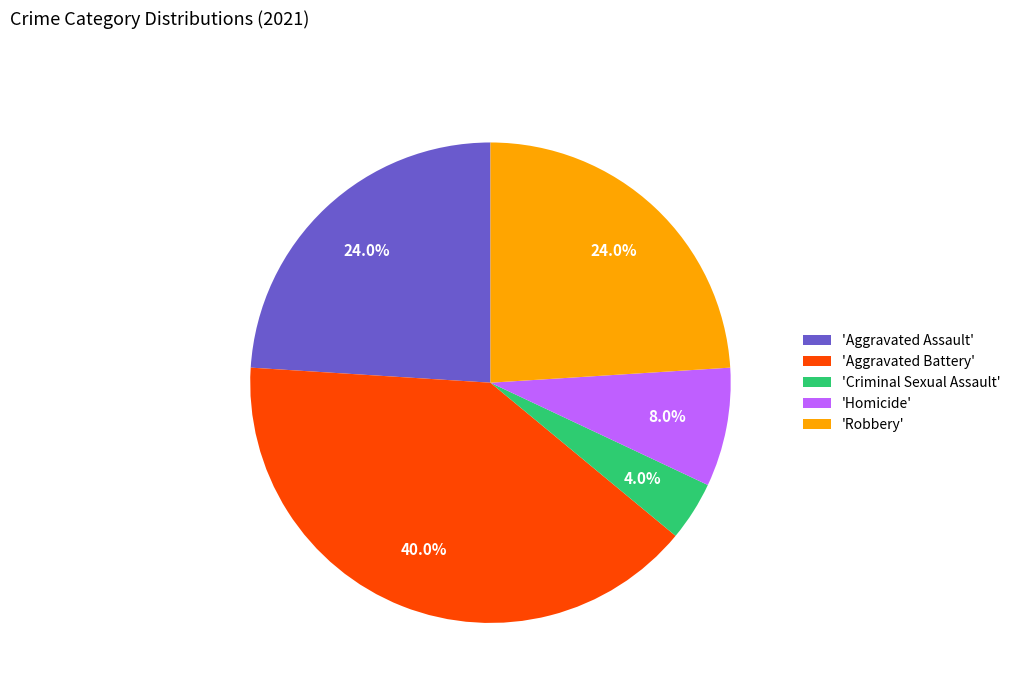

Which slice is the smallest?

'Criminal Sexual Assault'